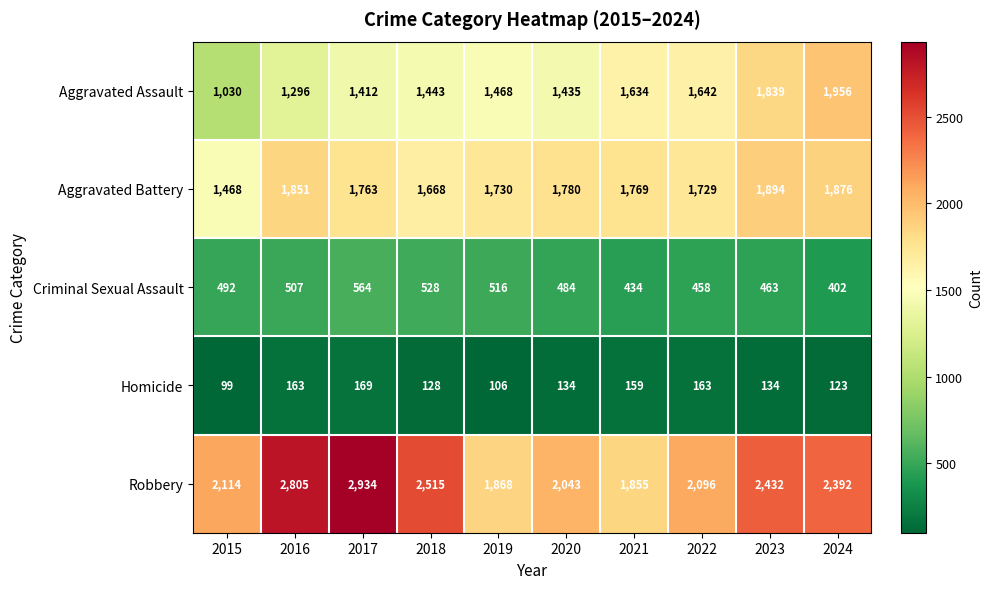

What is the sum of the Aggravated Battery values at 2018 and 2024?

3544